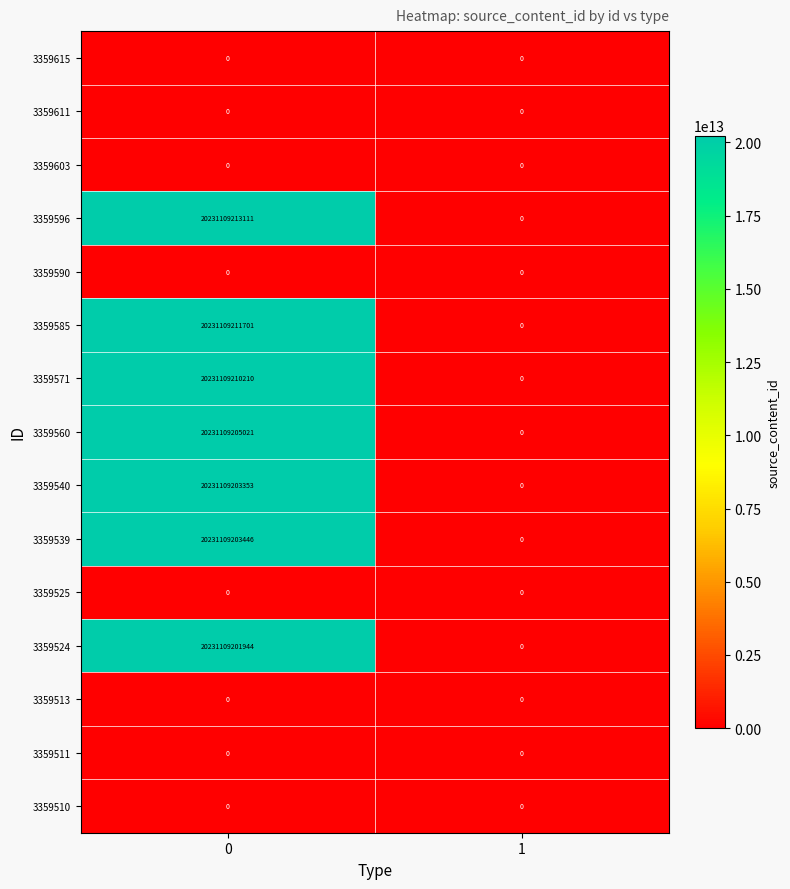

What is the difference between the maximum and minimum values in the 3359571 series?

20231109210210